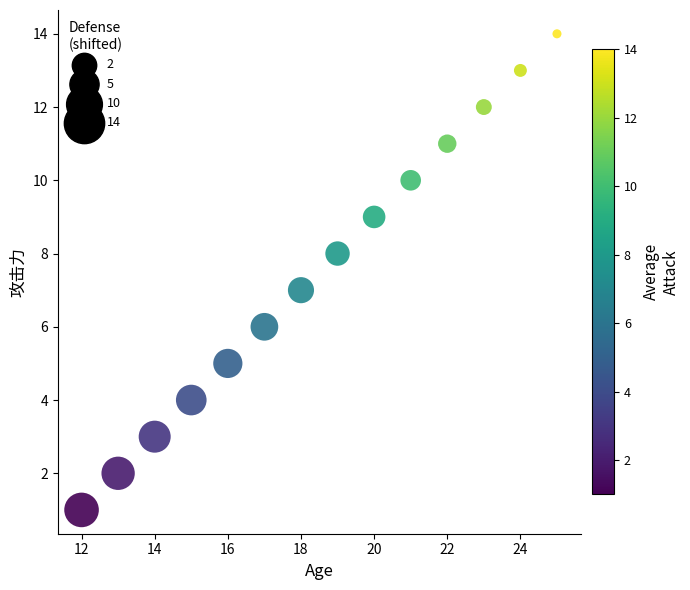

What is the range of Y values (max minus min)?

13